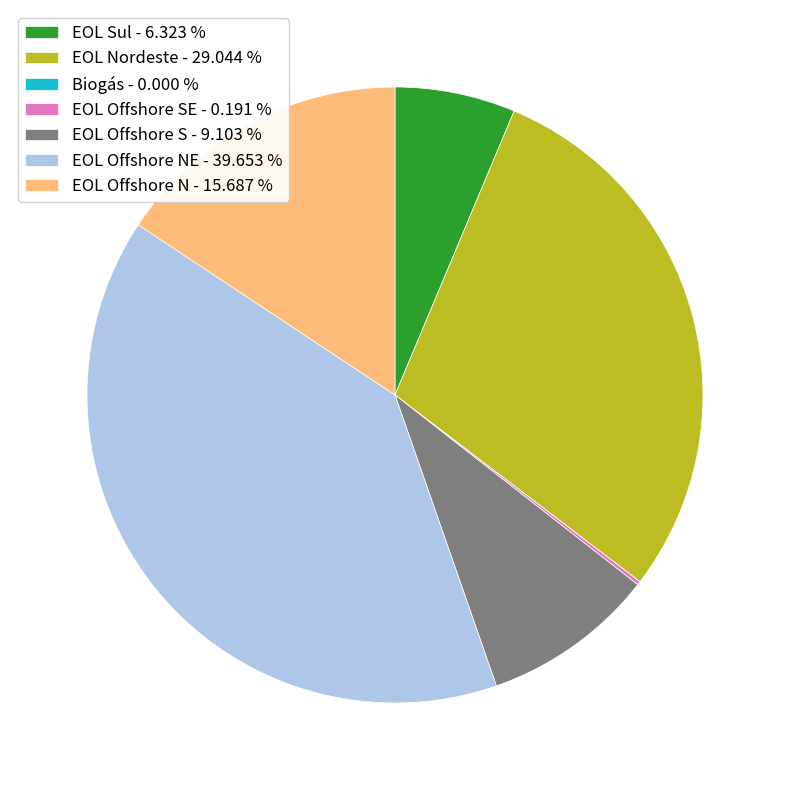

What is the largest slice in the pie chart?

EOL Offshore NE - 39.653 %